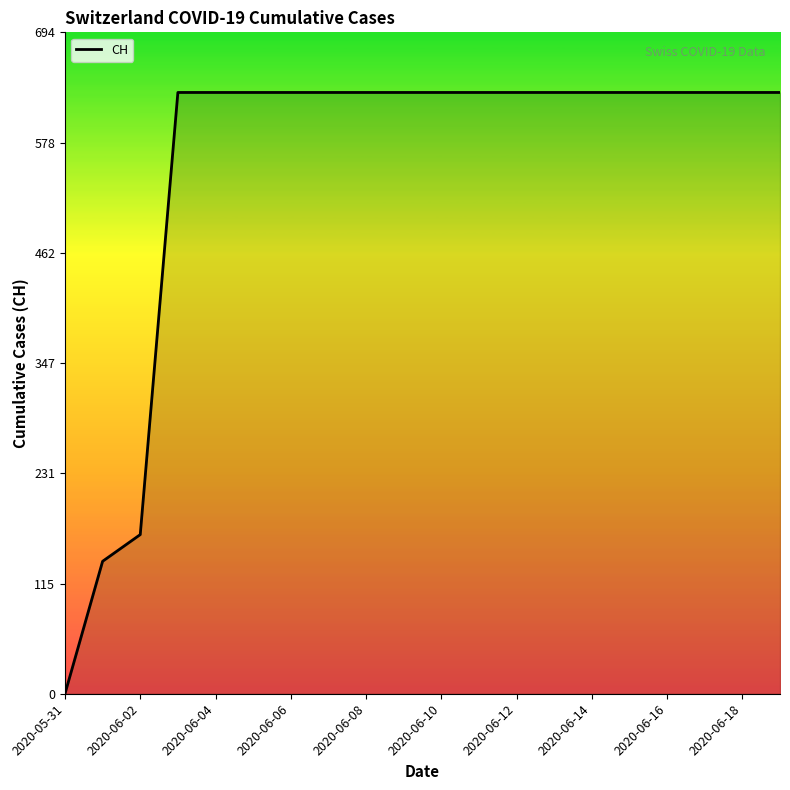

What is the maximum value shown in the chart?

631